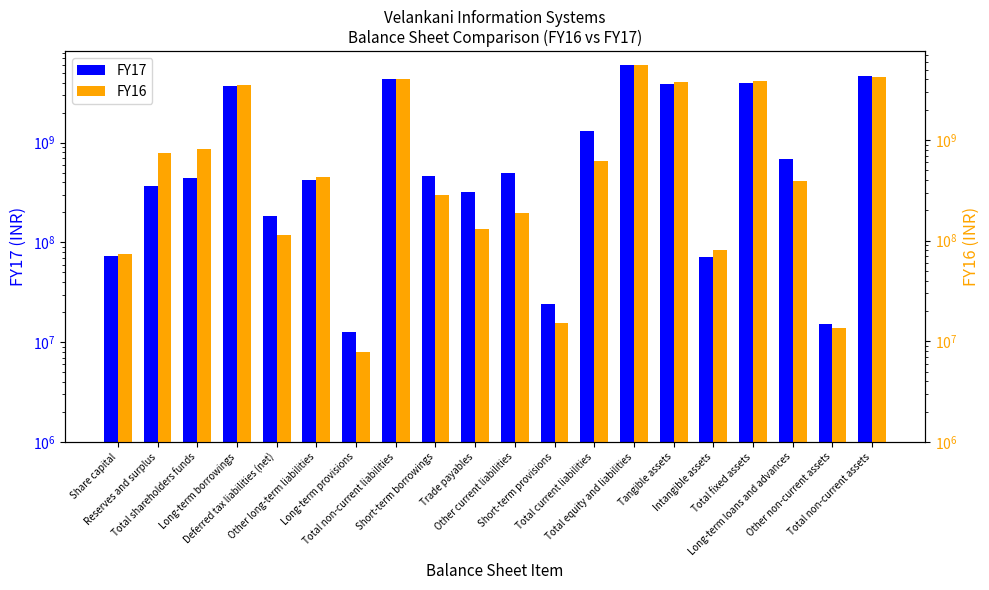

What are all the series names shown in the legend?

FY17, FY16